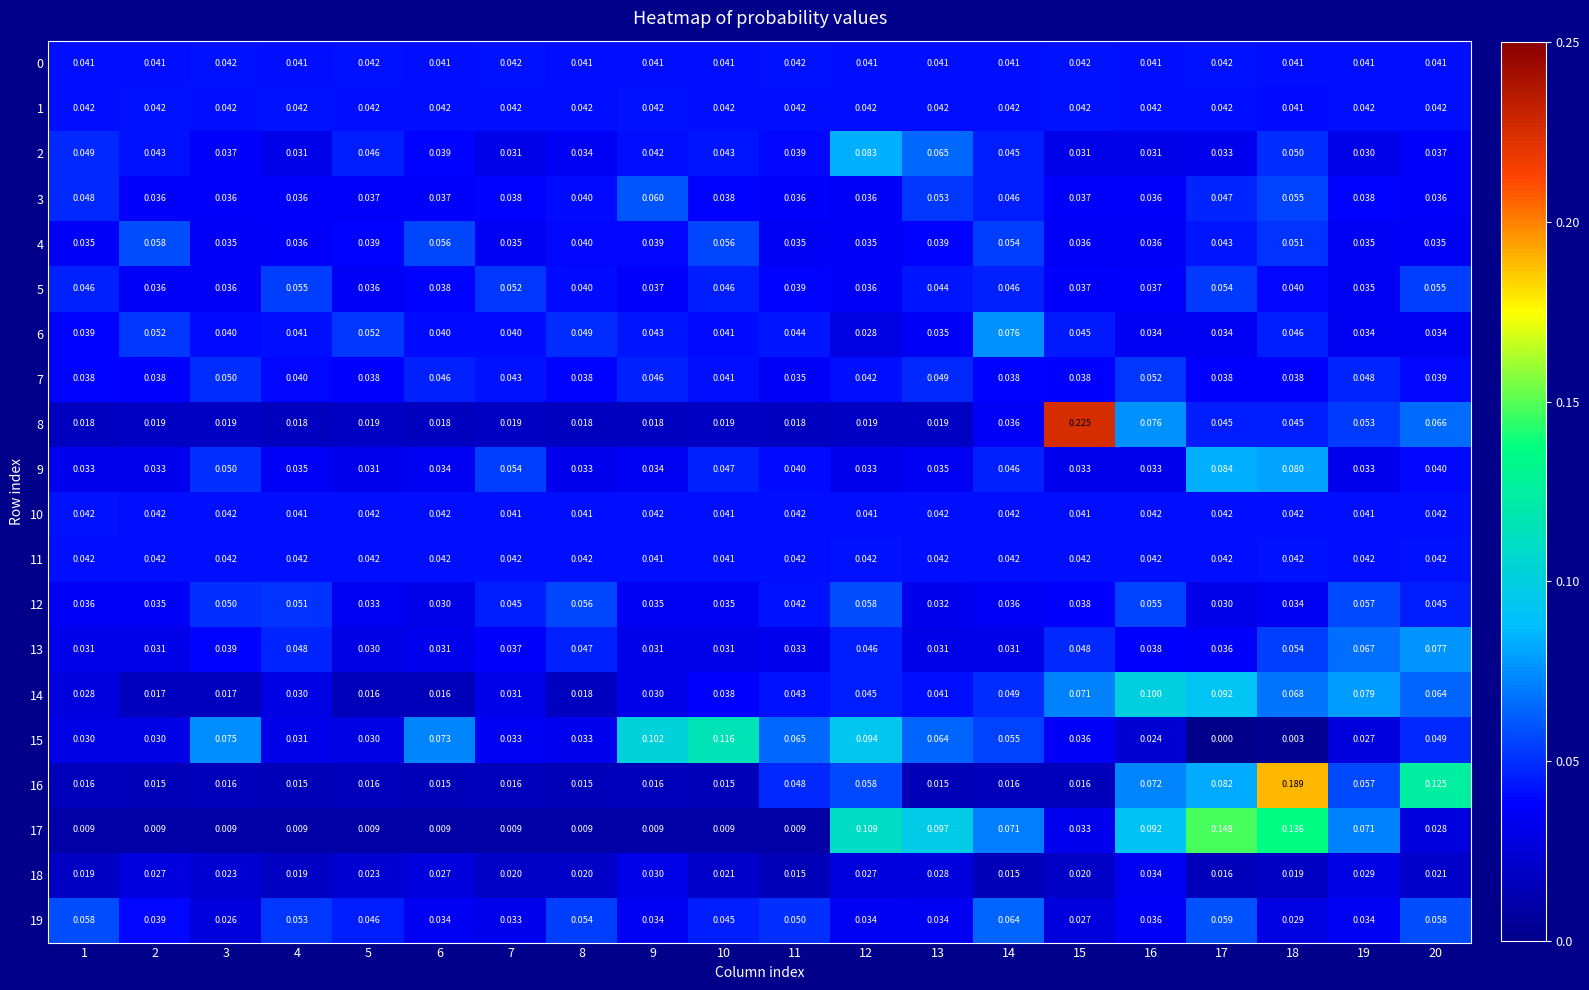

Is the value of 15 at 10 greater than the value of 9 at 1?

Yes